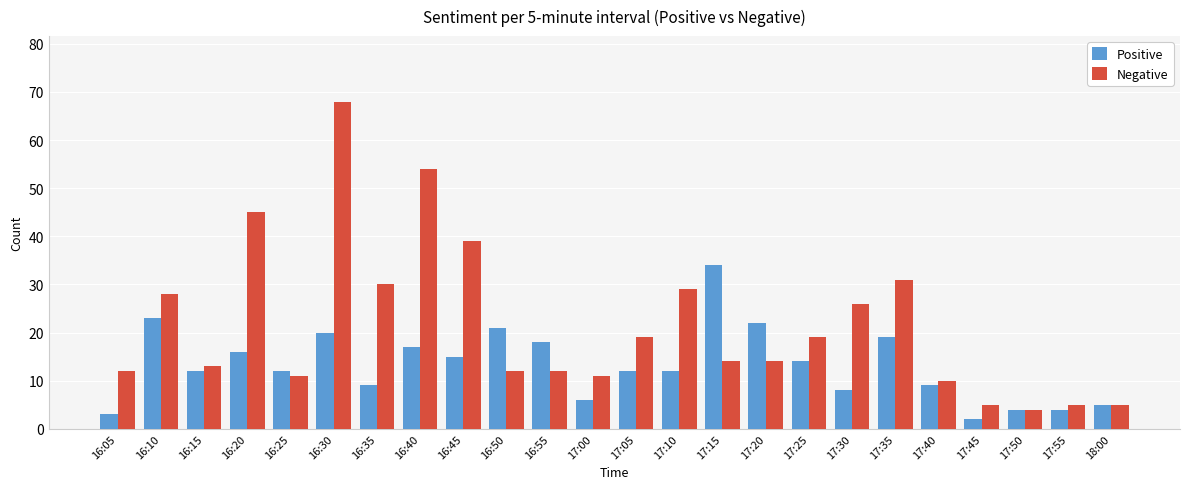

True or false: Positive has a value of 22 at 17:20.

True